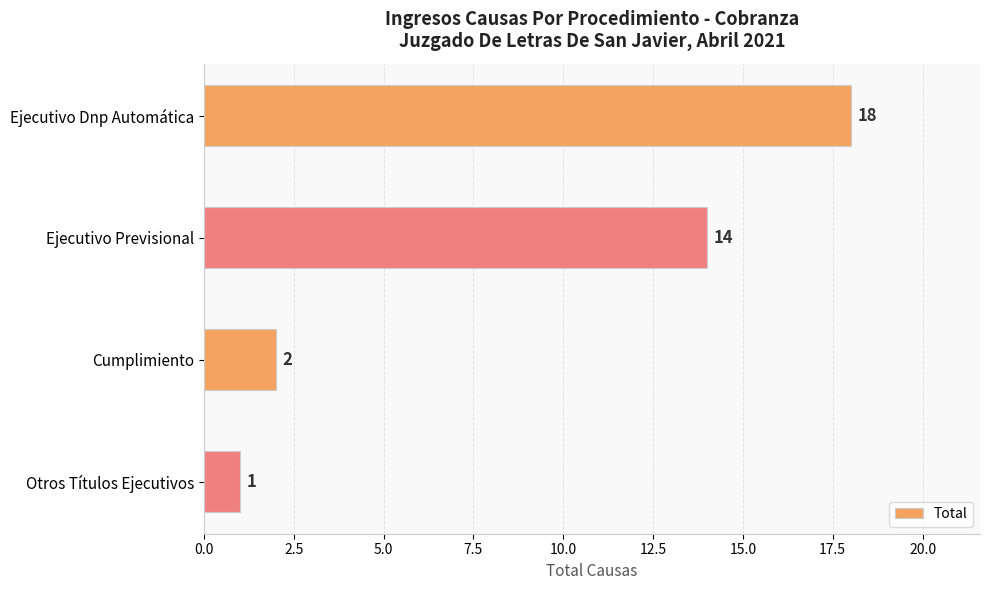

How many bars are there in total?

4